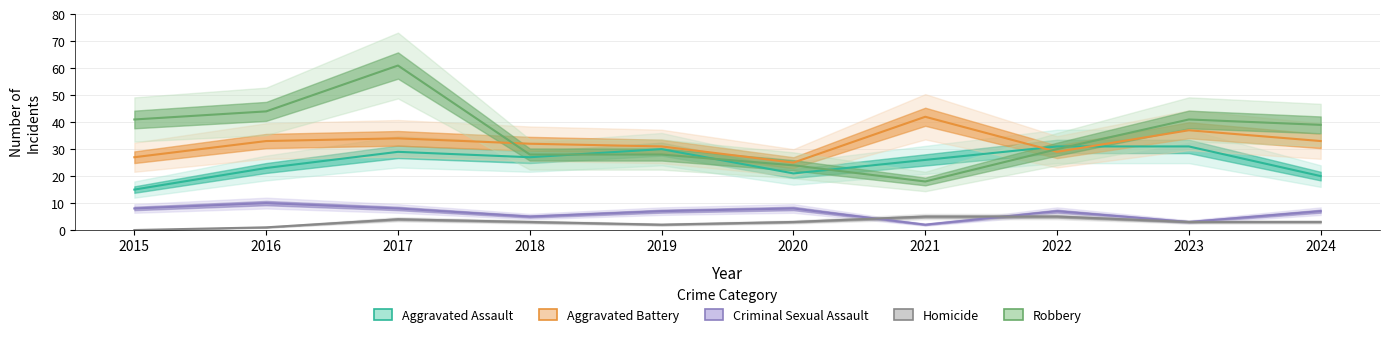

Reading right to left, what are all the values shown in this chart?

Aggravated Assault: 20	31	31	26	21	30	27	29	23	15
Aggravated Battery: 33	37	29	42	25	31	32	34	33	27
Criminal Sexual Assault: 7	3	7	2	8	7	5	8	10	8
Homicide: 3	3	5	5	3	2	3	4	1	0
Robbery: 39	41	30	18	24	28	28	61	44	41